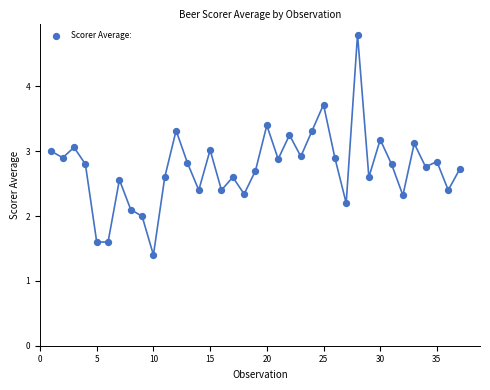

What is the range of X values (max minus min)?

36.0